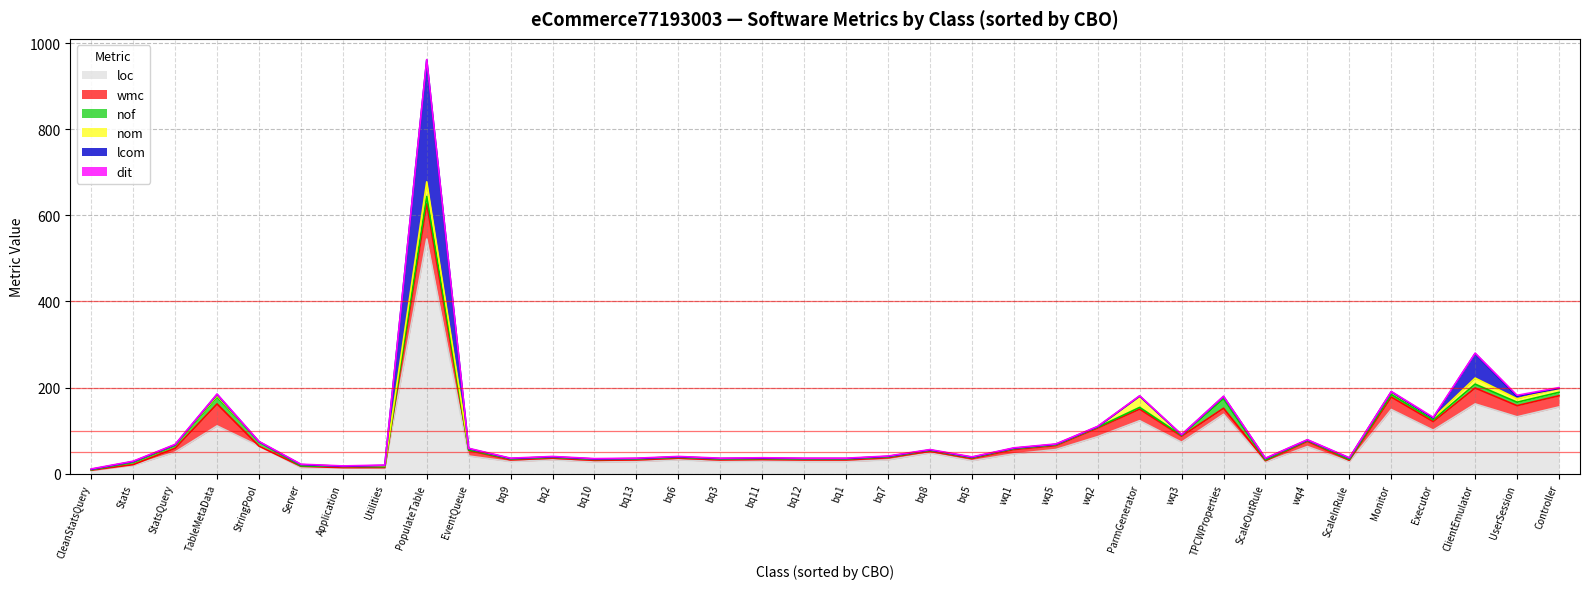

Does the chart have visible grid lines?

Yes